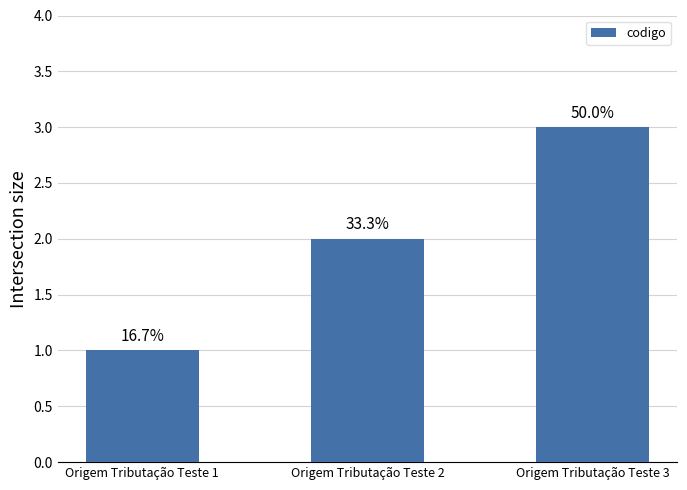

How many values are between 1 and 3?

3